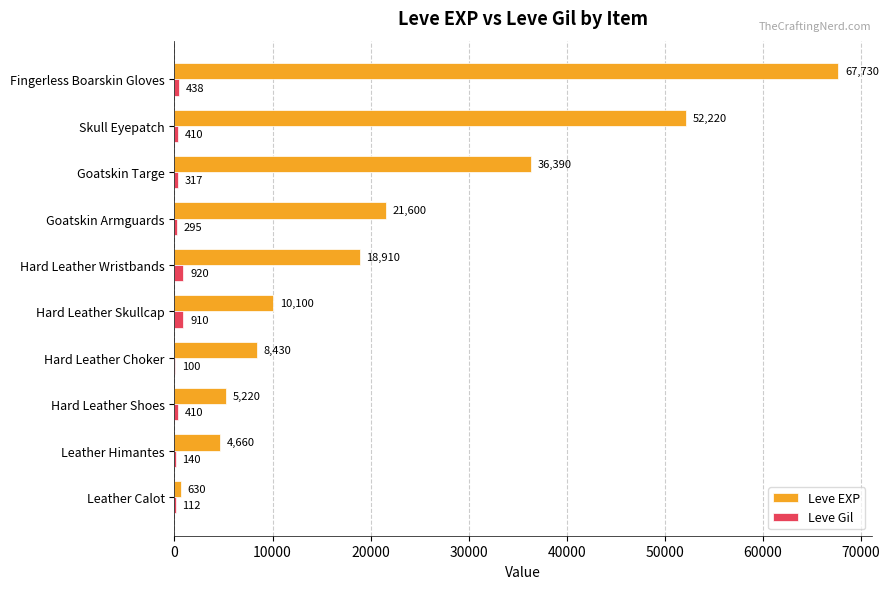

What is the total value across all series at Leather Himantes?

4800